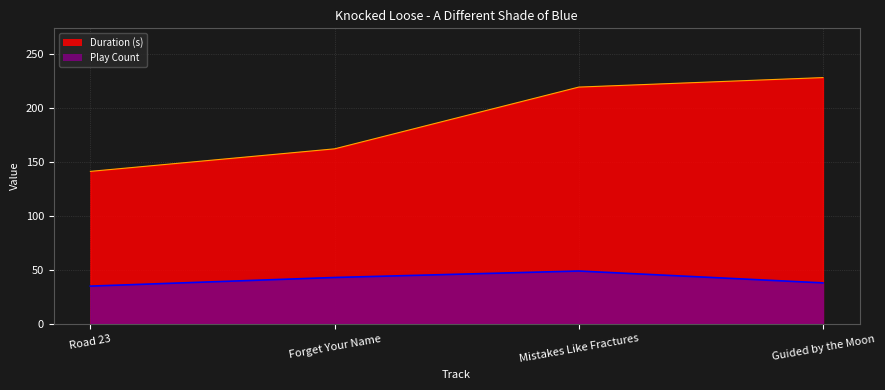

At how many categories does at least one series exceed 83?

4